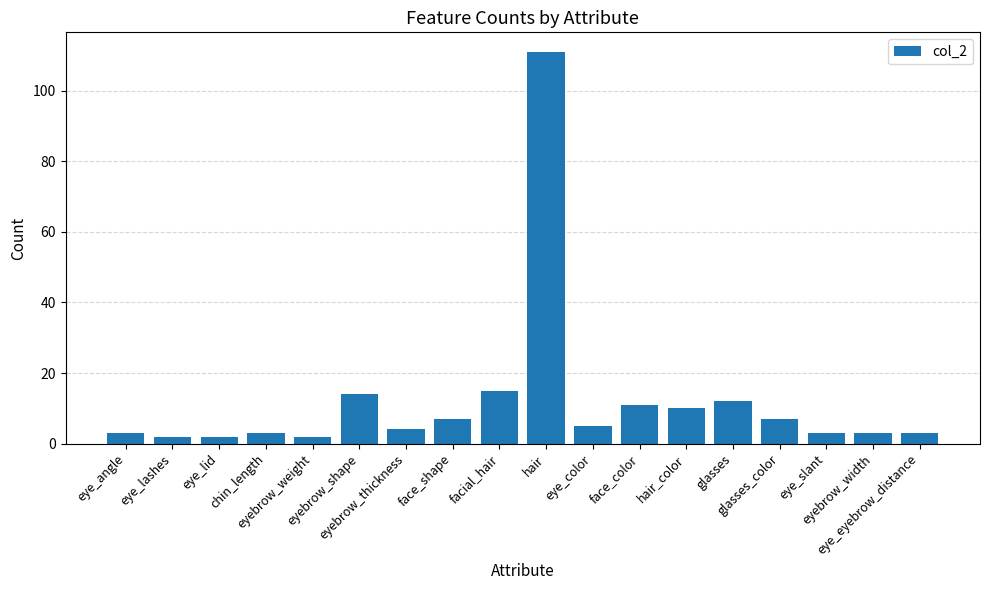

What is the maximum value shown in the chart?

111